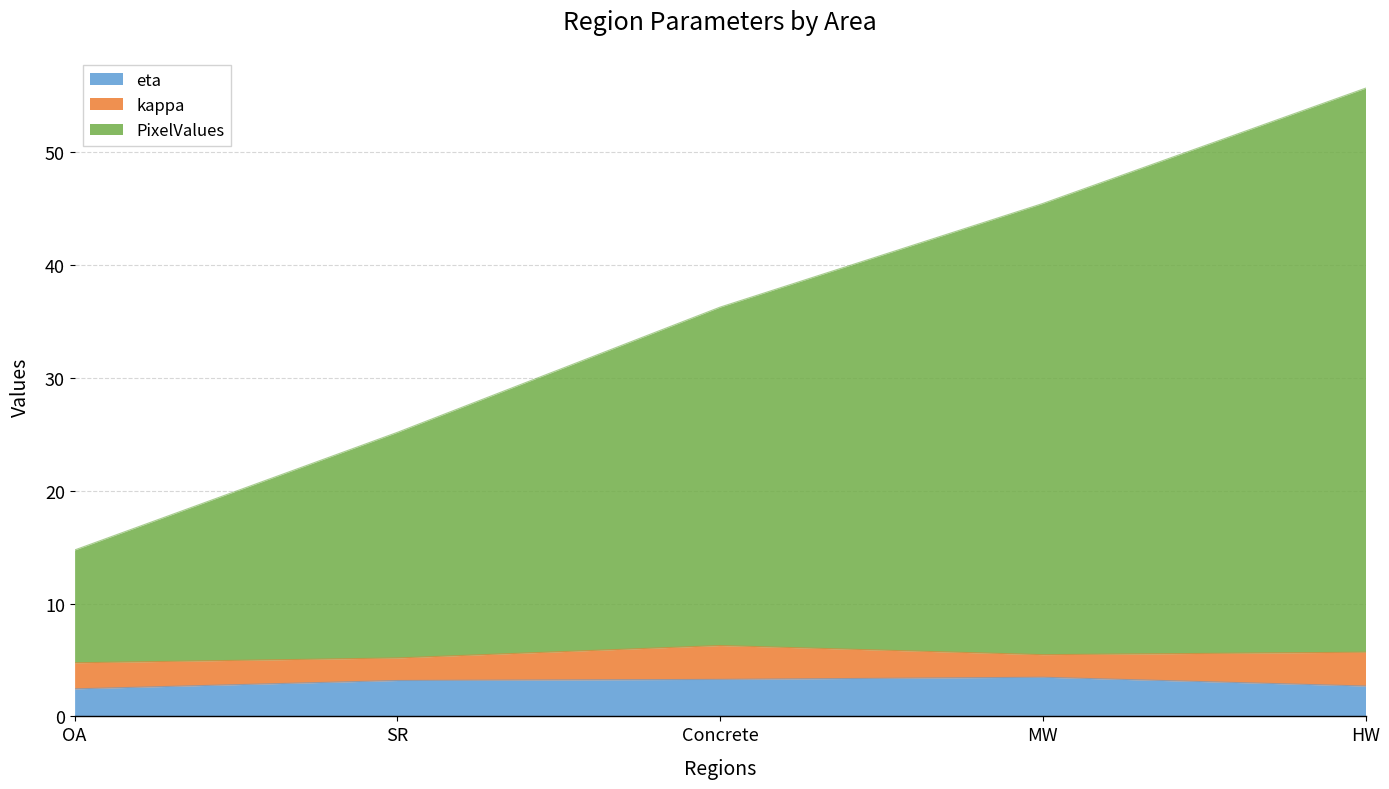

At which category is the sum across all series the highest?

HW